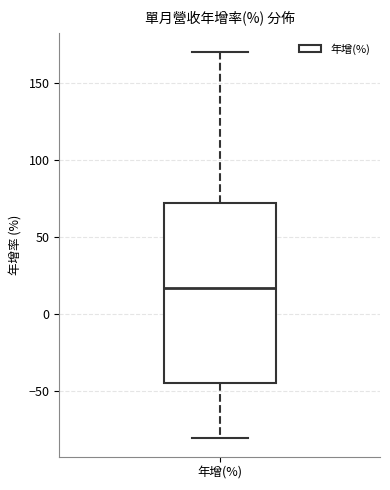

Transcribe this box plot: give where the median line is, the range the box spans, and where the two whiskers end, as read against the y-axis. The values are not printed on the chart, so give them approximately, as read against the axis.

median 15, box -45 to 70, whiskers -80 to 170